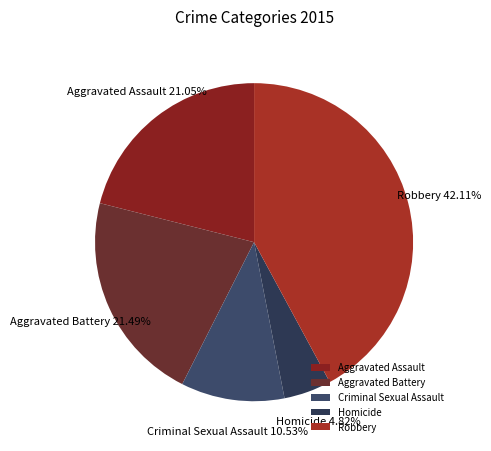

Does Robbery represent more than half of the total?

No